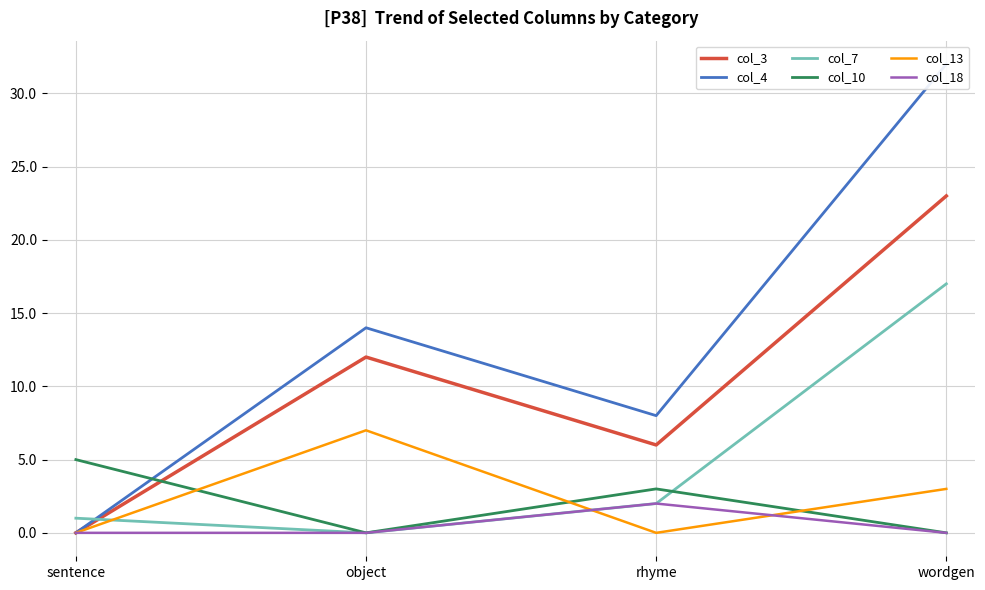

The col_18 series shows 1 at sentence. True or false?

False